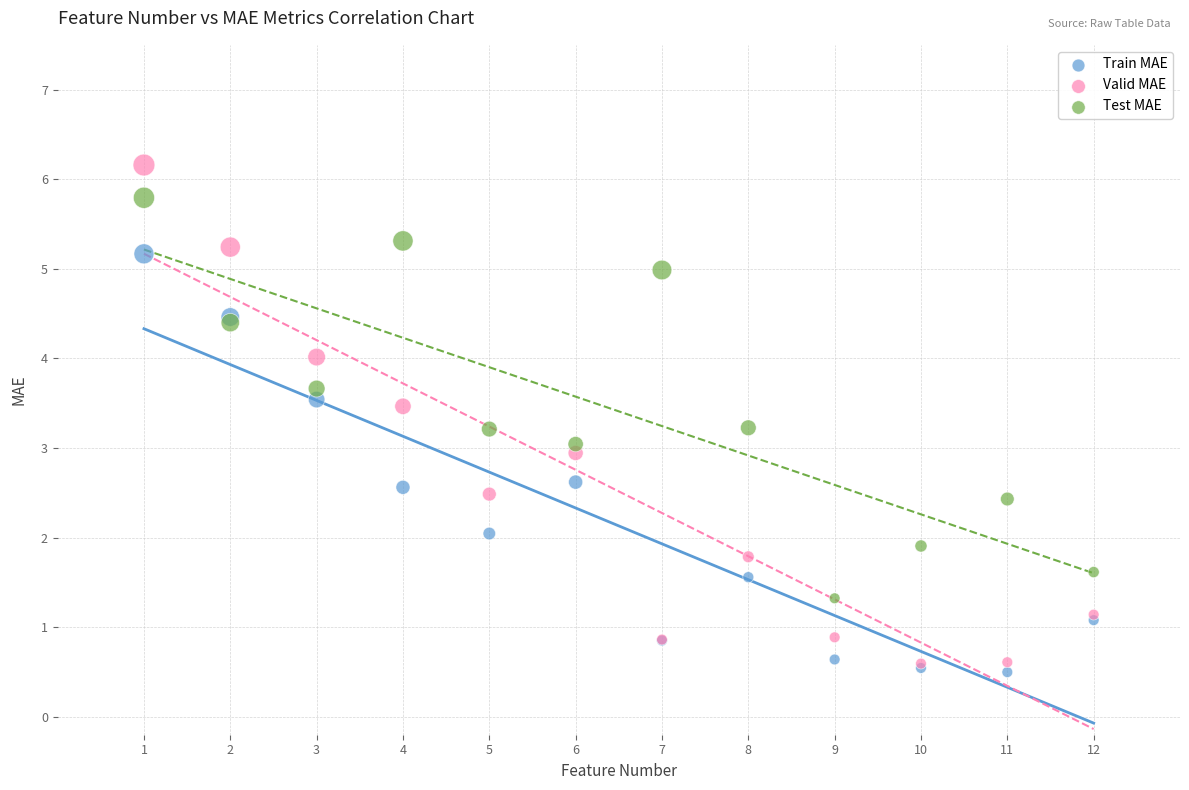

What are all the series names shown in the legend?

Train MAE, Valid MAE, Test MAE